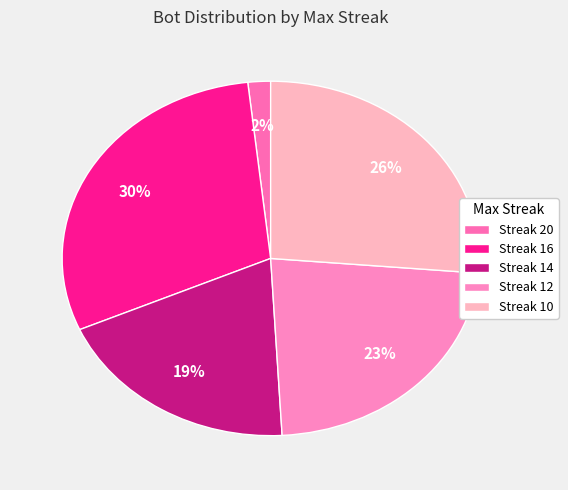

What is the largest slice in the pie chart?

Streak 16